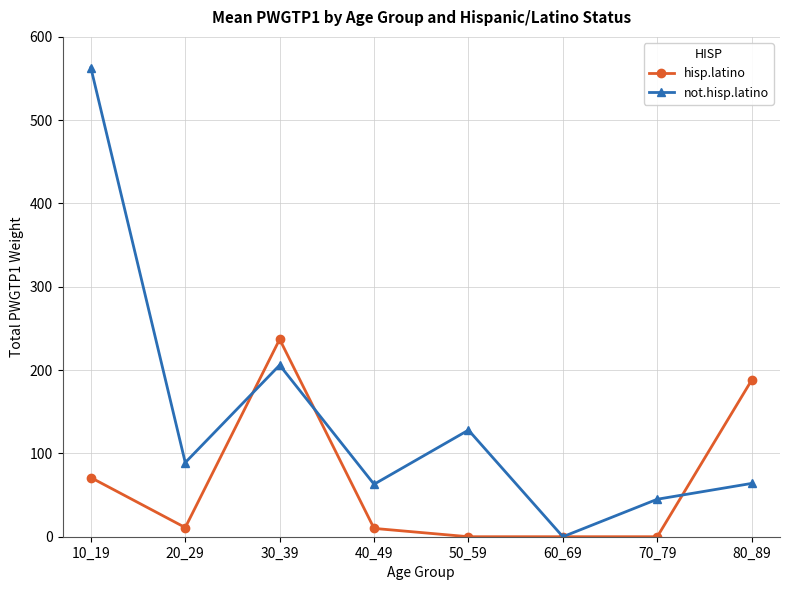

What is the average value of the not.hisp.latino series?

145